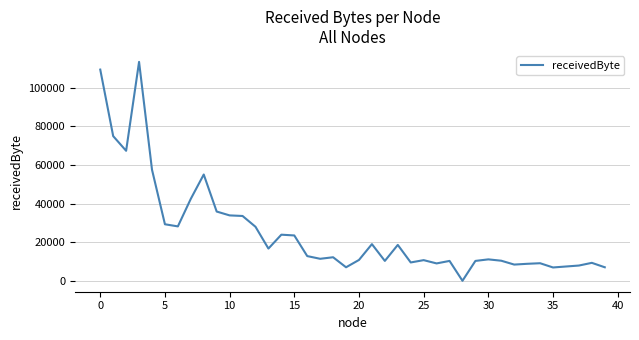

What is the maximum value shown in the chart?

113500